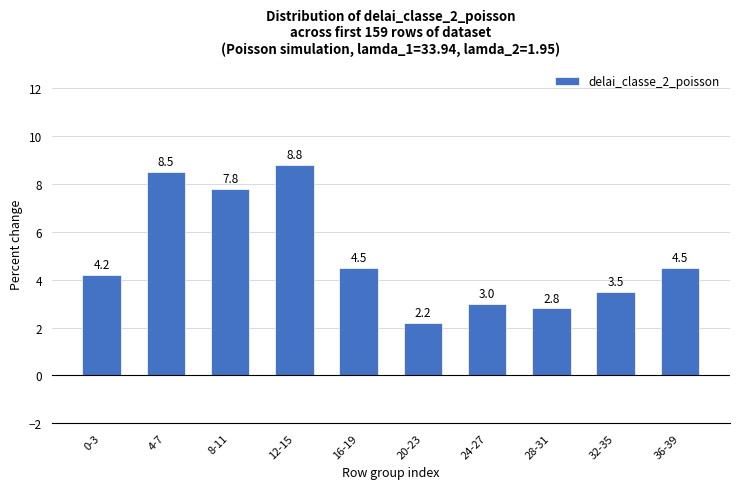

Which has a higher value, 36-39 or 24-27?

36-39